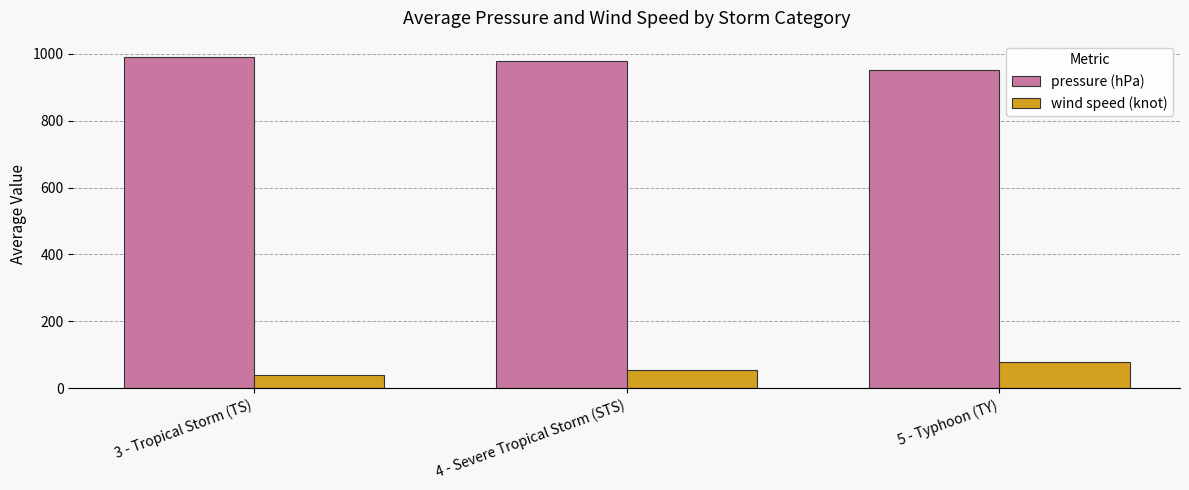

What is the sum of all wind speed (knot) values?

170.2